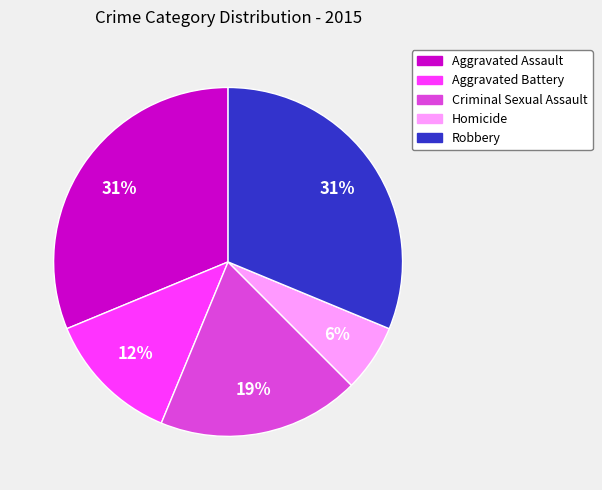

Does any single category account for the majority?

No